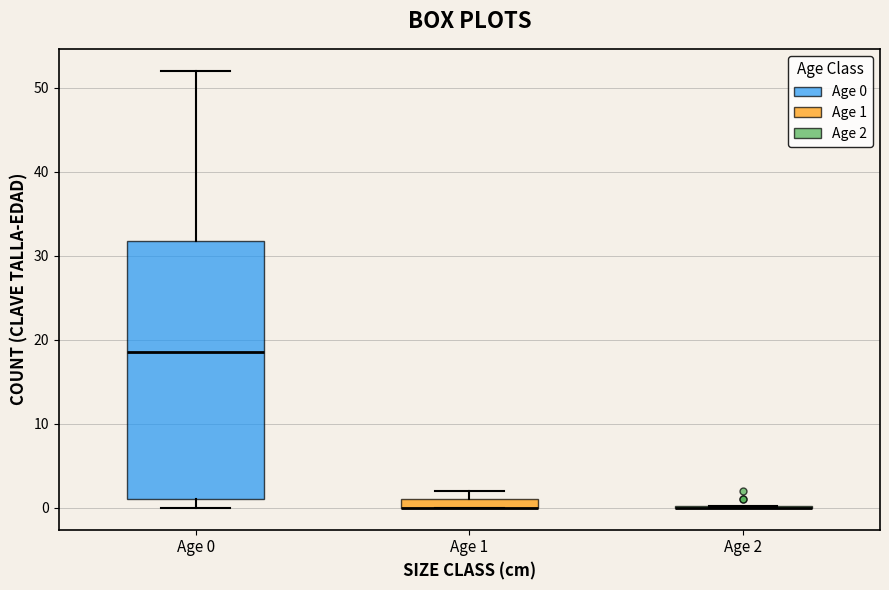

Where is the lower edge of the box for Age 1 on the y-axis? The values are not printed on the chart, so give them approximately, as read against the axis.

0